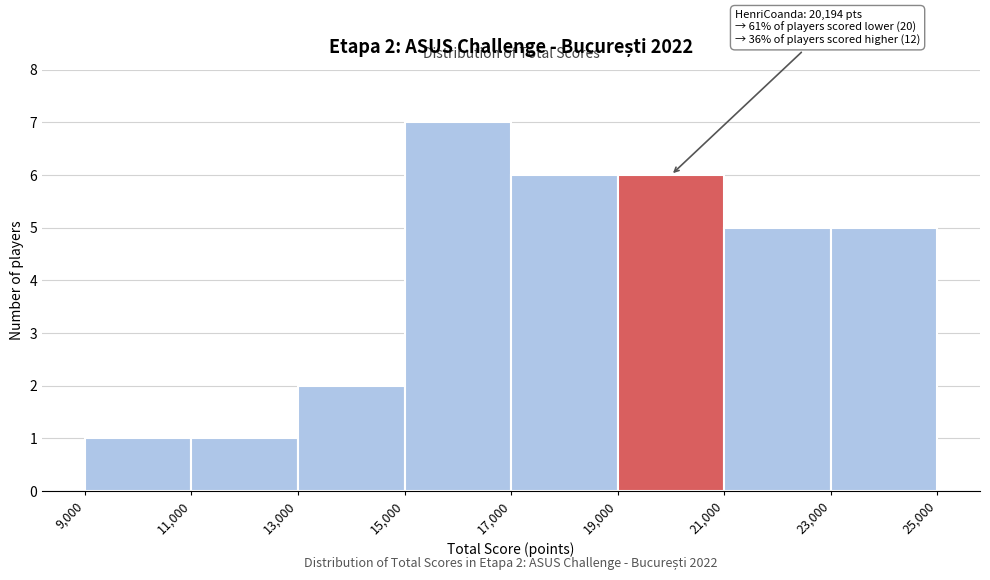

Over which range of the x-axis is the bar tallest?

15,000 to 17,000